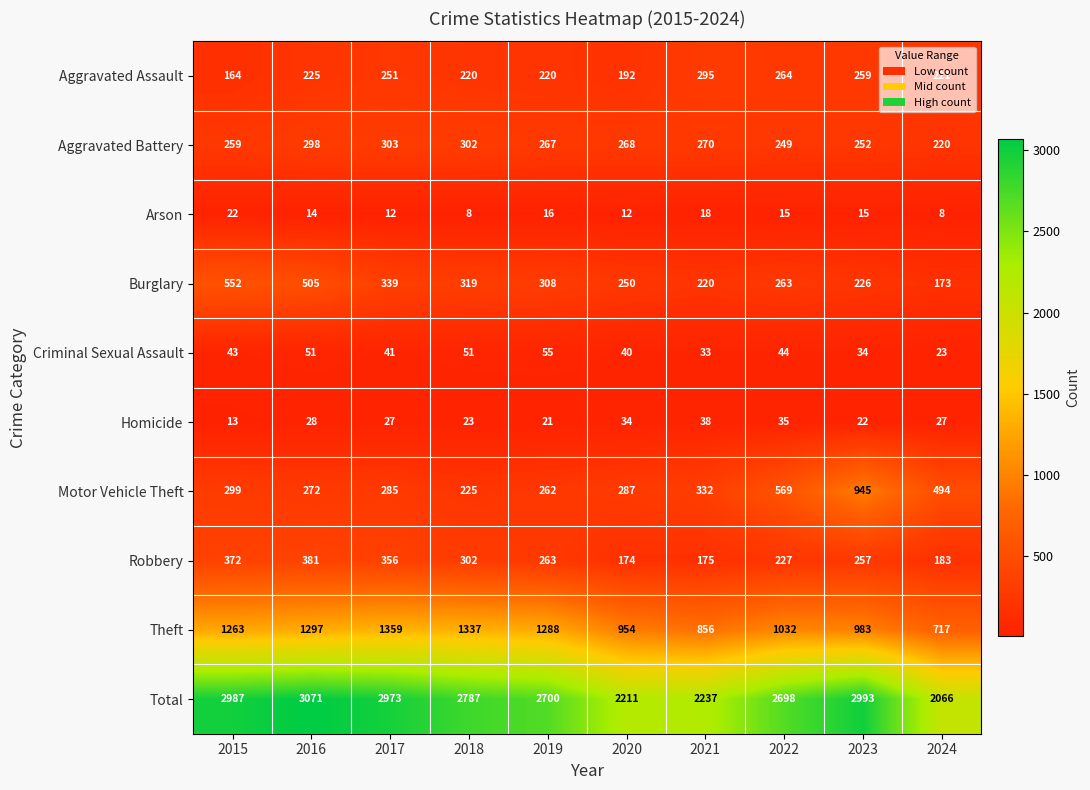

At how many categories does at least one series exceed 416?

10